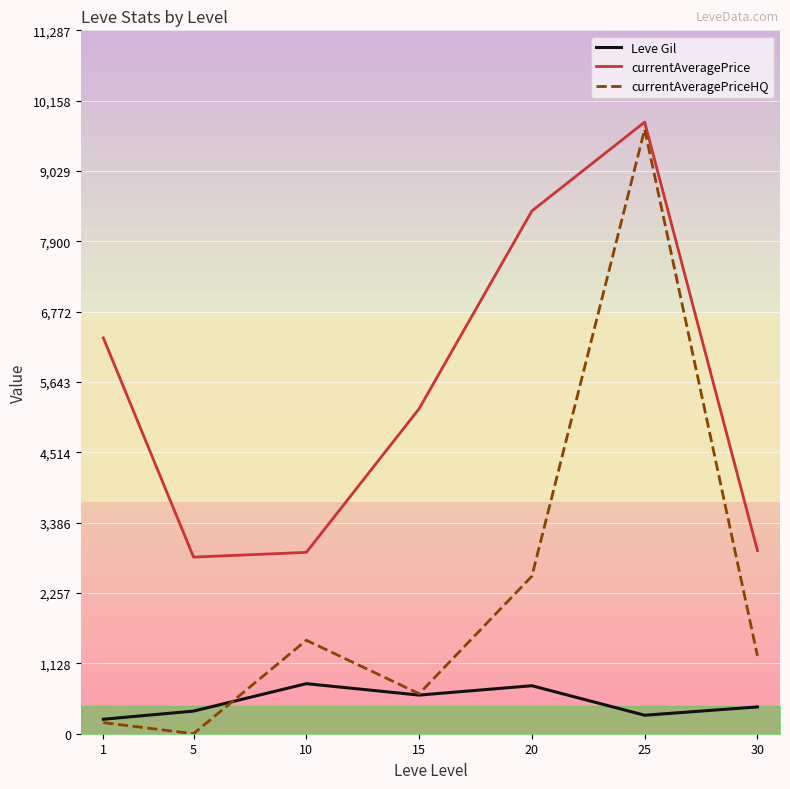

What is the value of the currentAveragePriceHQ point at the 4th from the left?

642.2